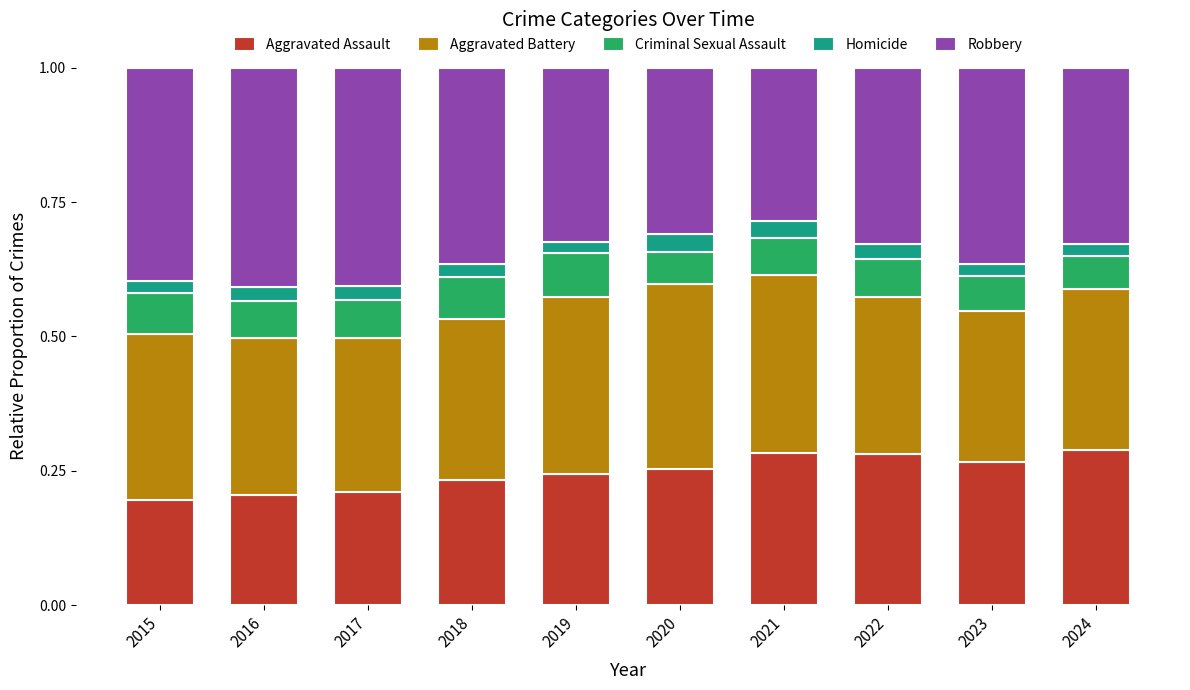

What is the total value across all series at 2020?

1.0